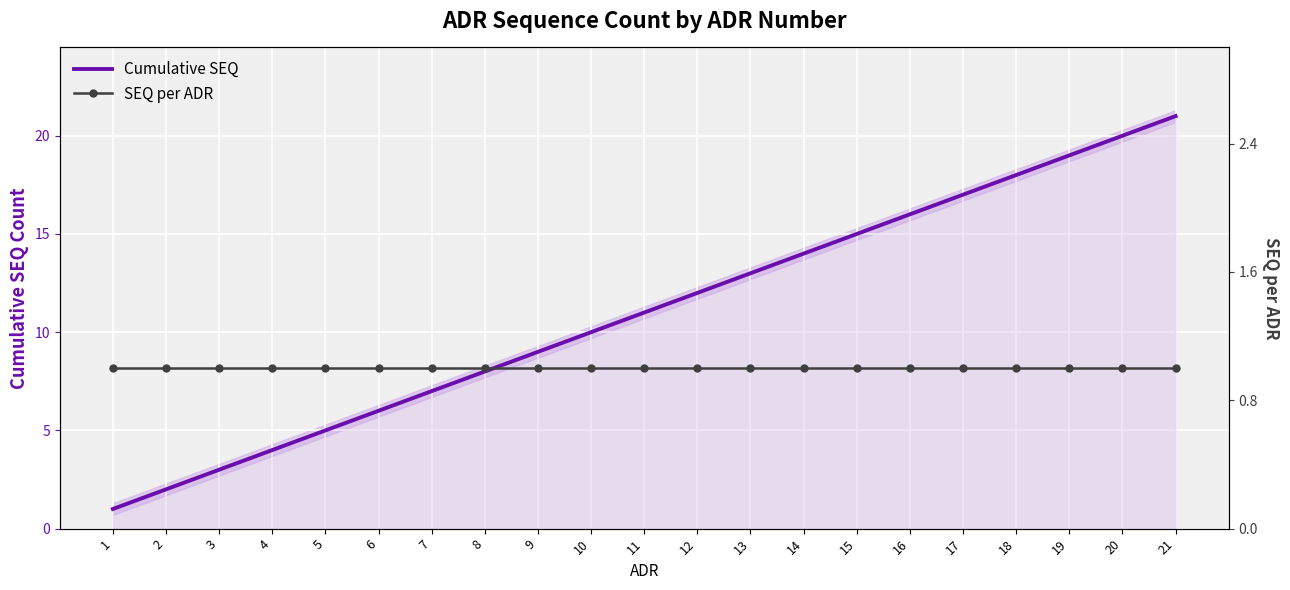

True or false: Cumulative SEQ has more than 1 interior local peaks.

False